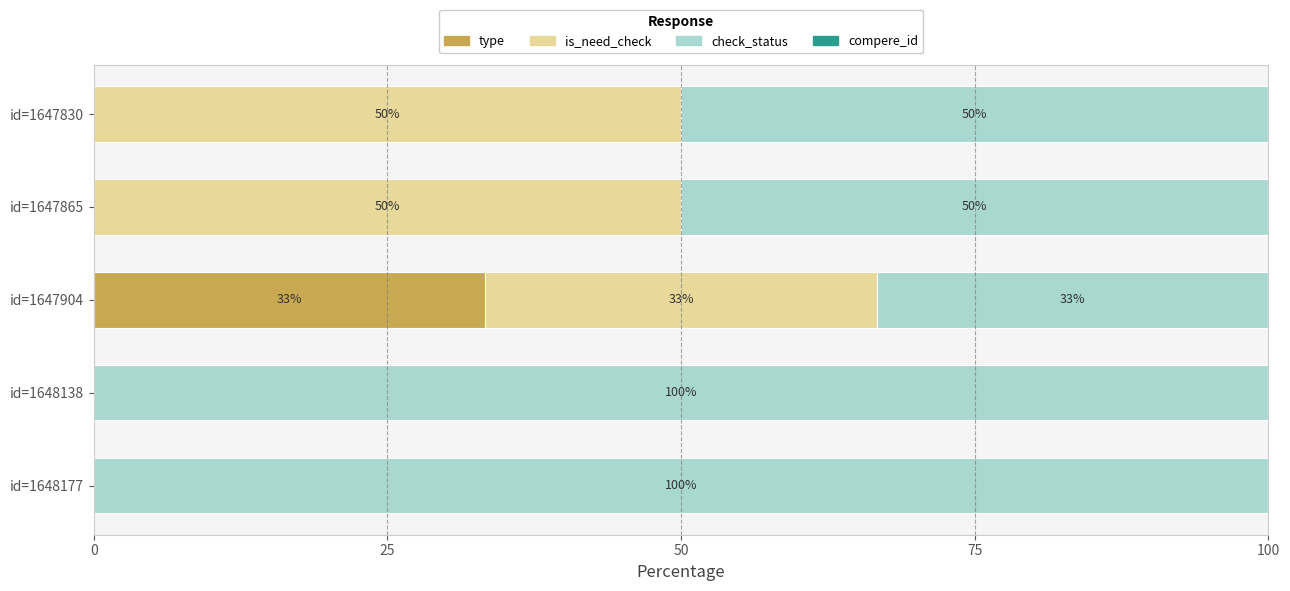

At which label does type reach its peak?

id=1647904